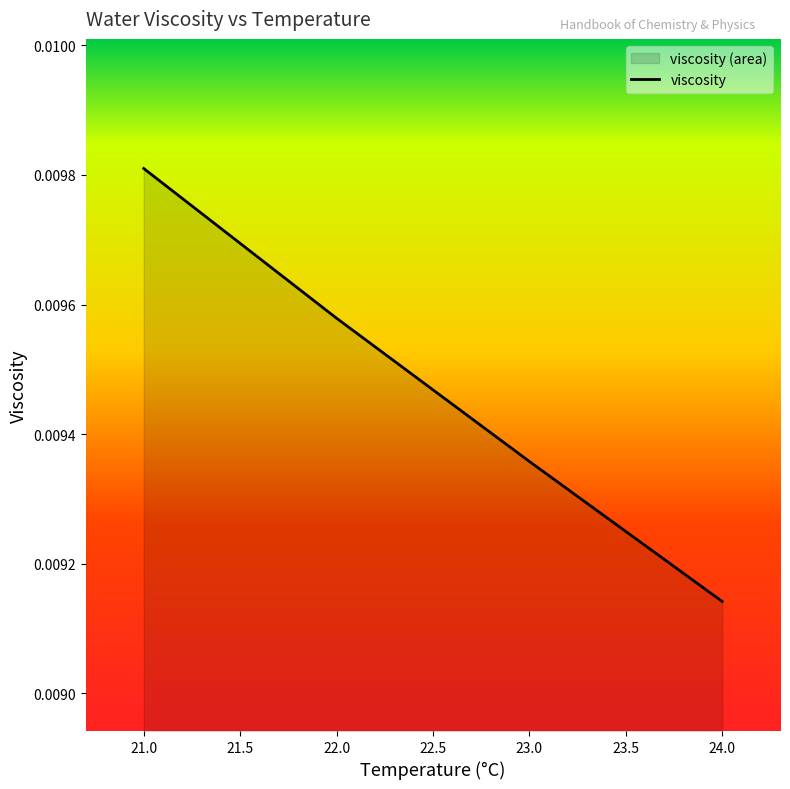

The chart shows a value of 0.0 at 21.0. True or false?

True